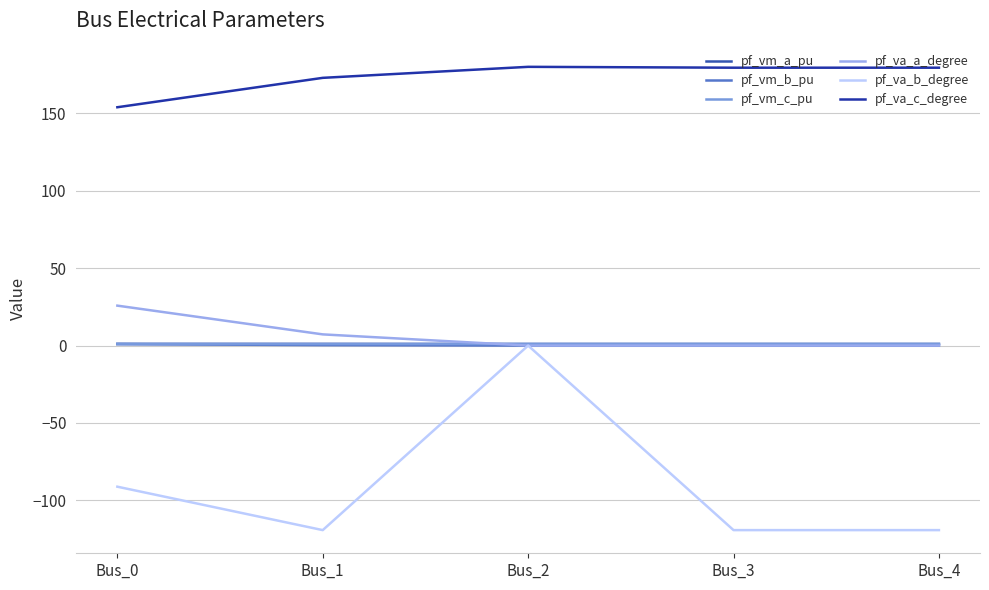

True or false: pf_vm_a_pu has a value of 0.5 at Bus_0.

False